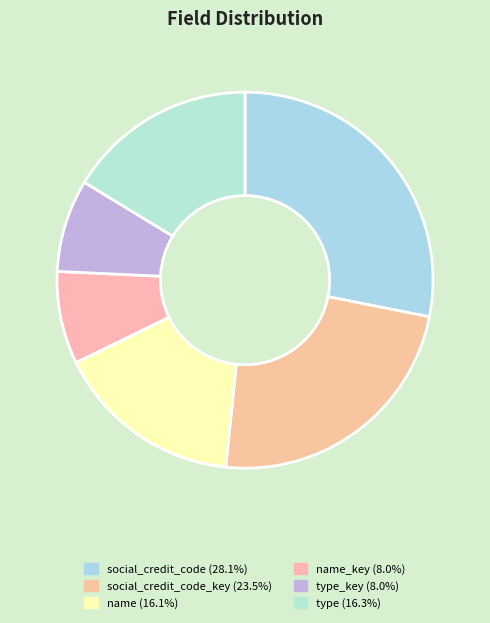

How many segments does this pie chart have?

6